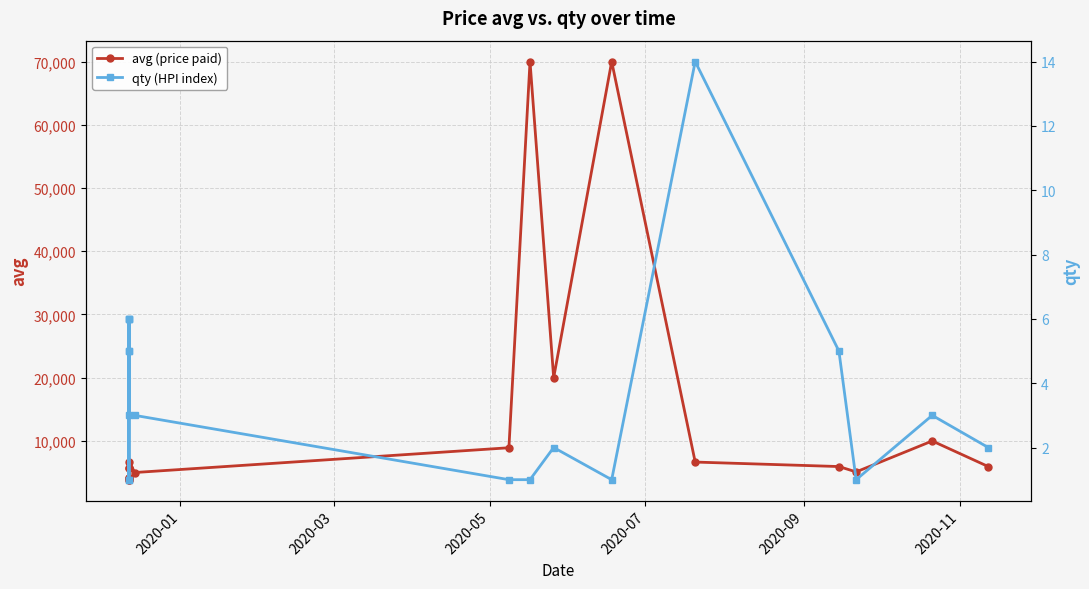

How many values in the avg (price paid) series exceed 5953?

7